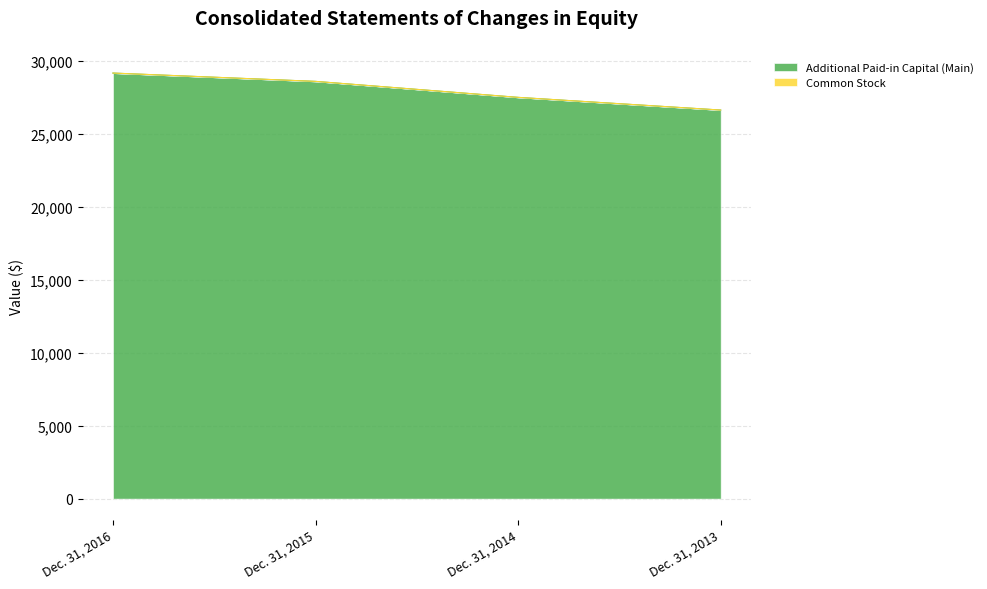

What is the change in value from Dec. 31, 2016 to Dec. 31, 2015?

-570